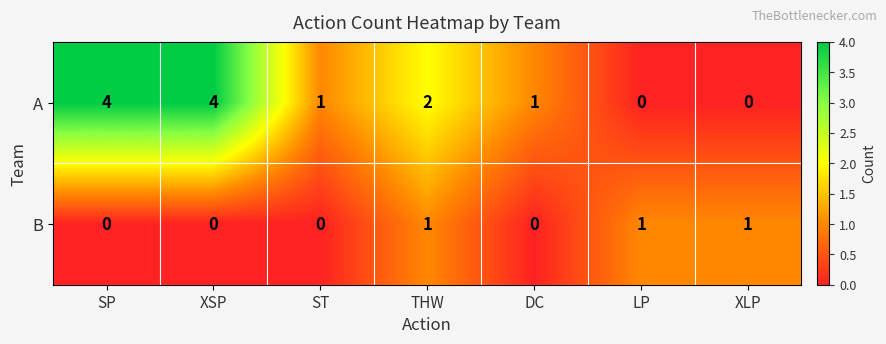

Which series changed the most between SP and LP?

A